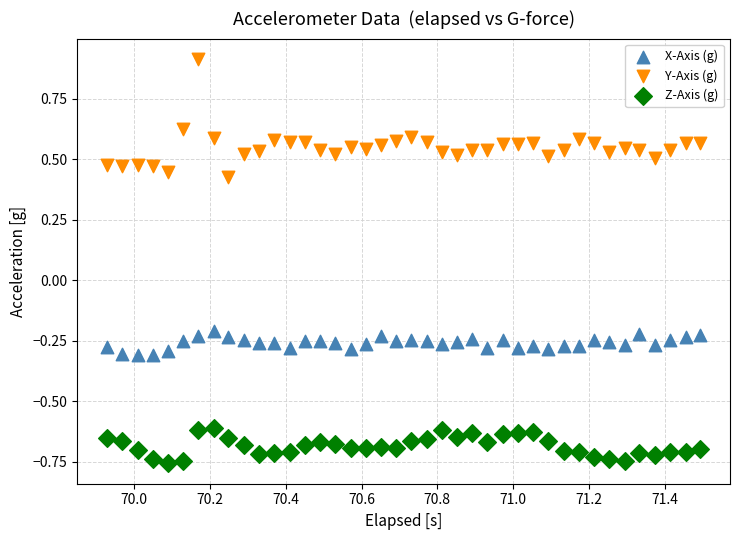

What is the X range (max minus min) for the scatter plot?

1.6